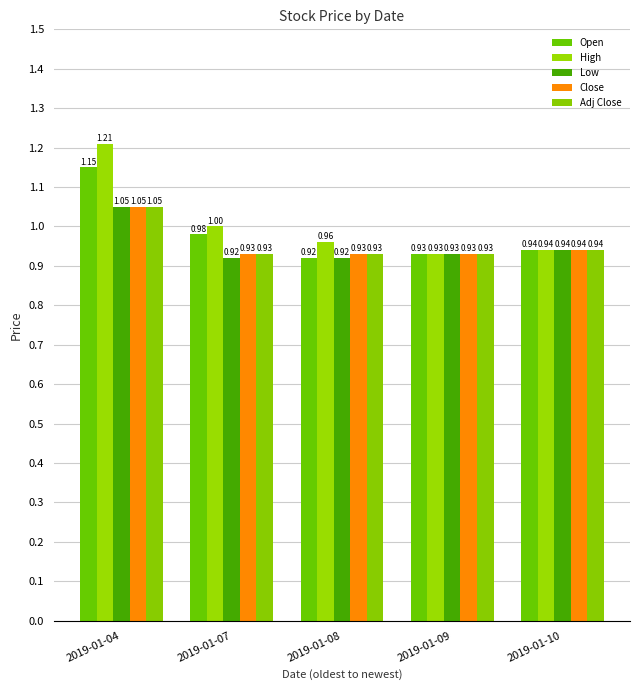

What is the total value across all series at 2019-01-07?

4.8